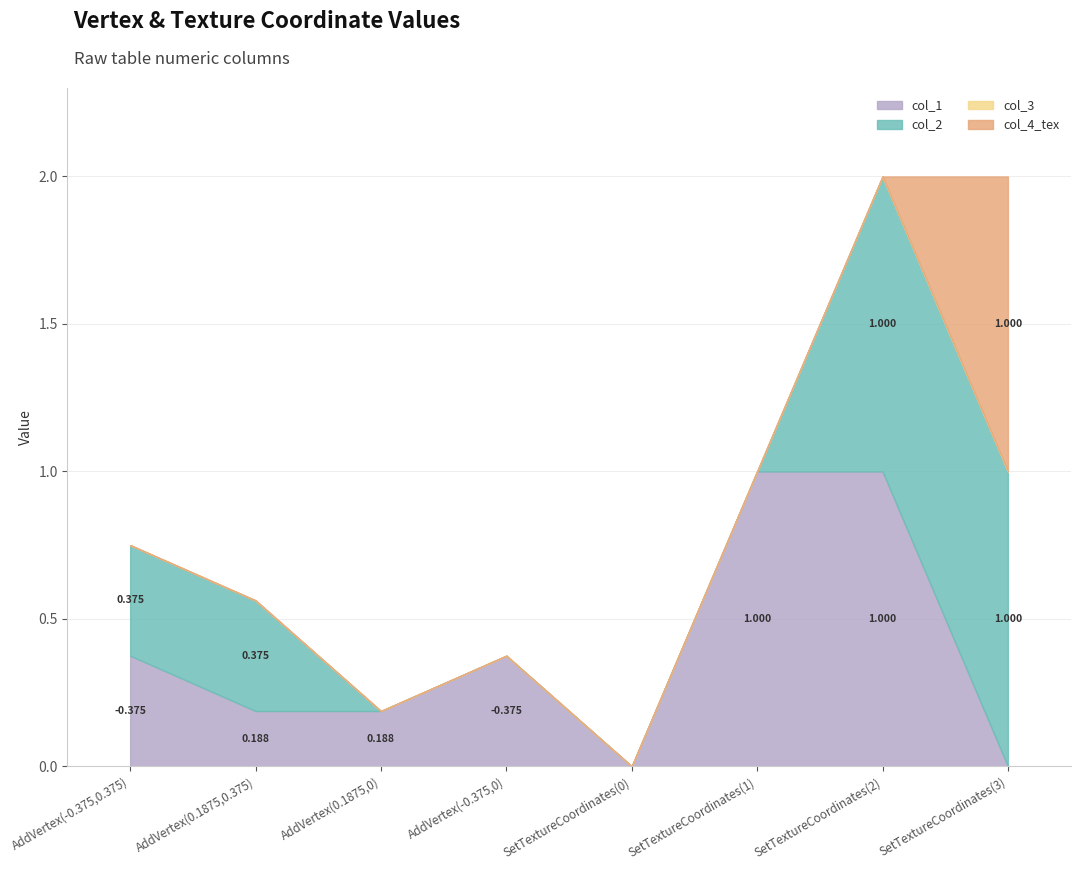

True or false: col_3 and col_2 intersect in this chart.

False